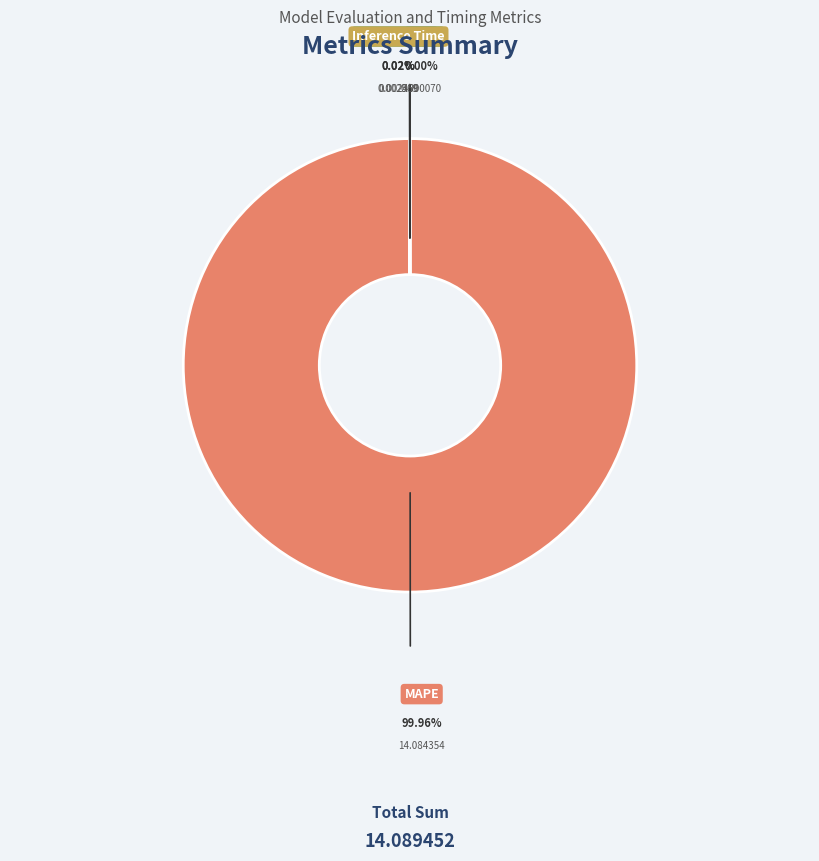

How many segments does this pie chart have?

4